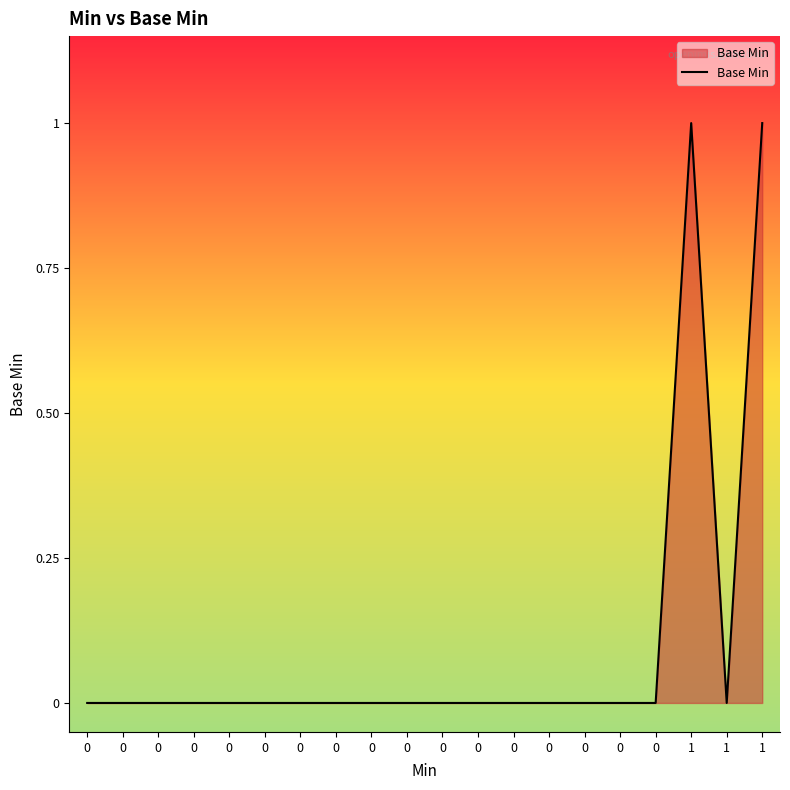

List the labels in order of value, smallest first.

0, 0, 0, 0, 0, 0, 0, 0, 0, 0, 0, 0, 0, 0, 0, 0, 0, 1, 1, 1